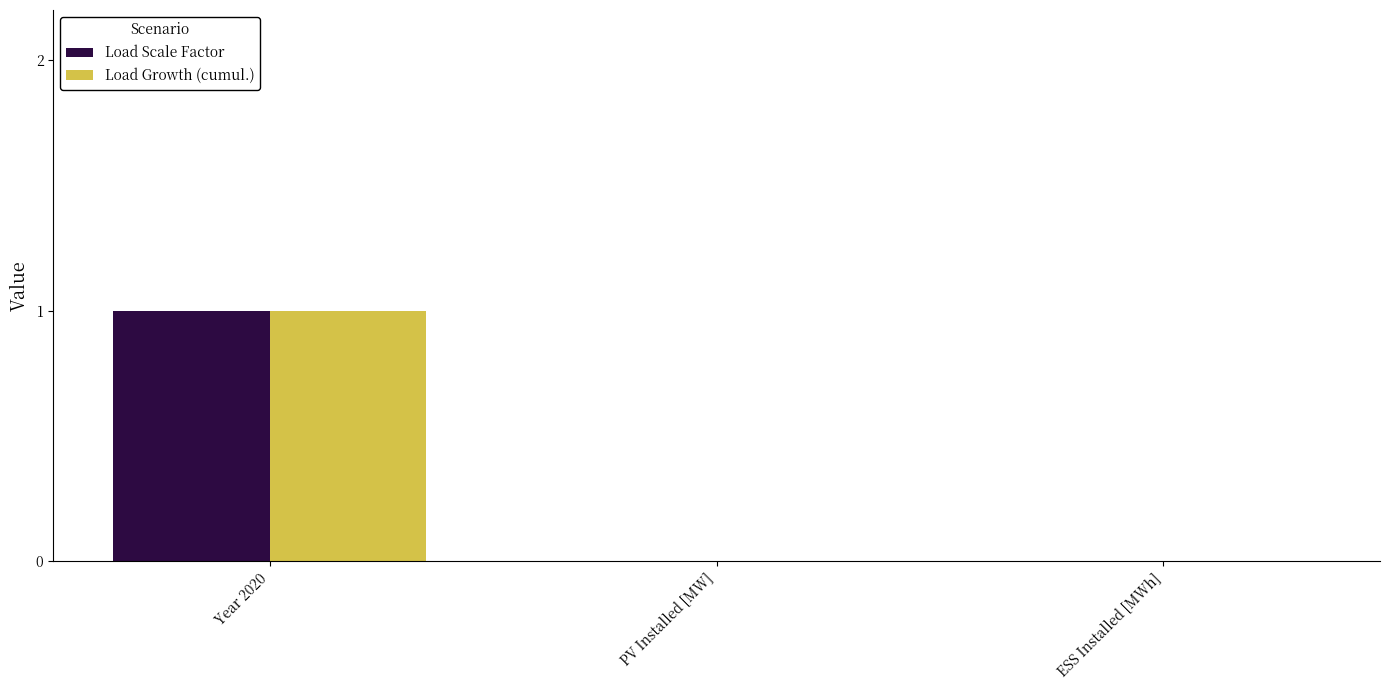

At which category is the sum across all series the highest?

Year 2020